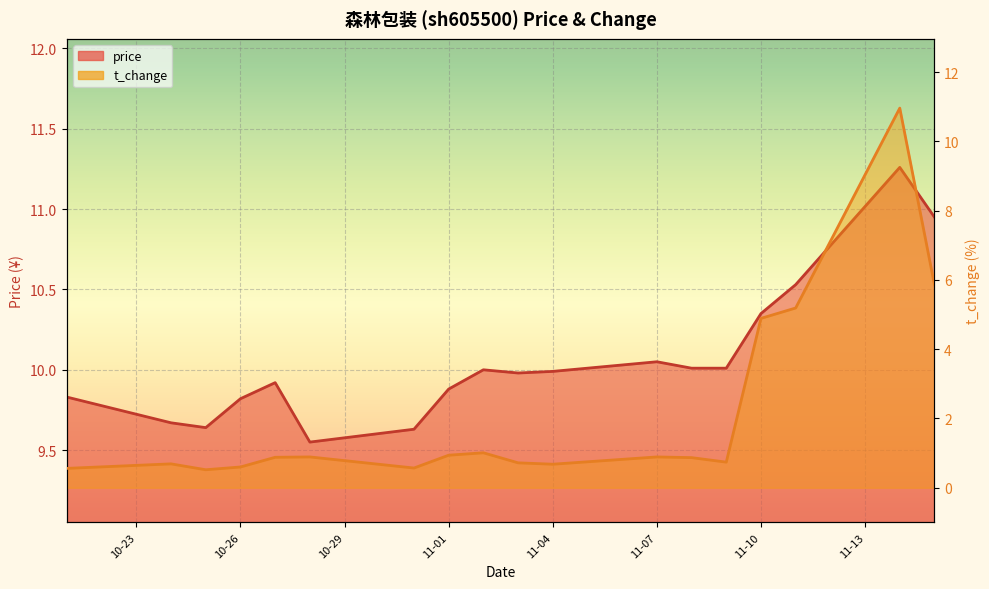

What is the total value across all series at 11-07?

10.9